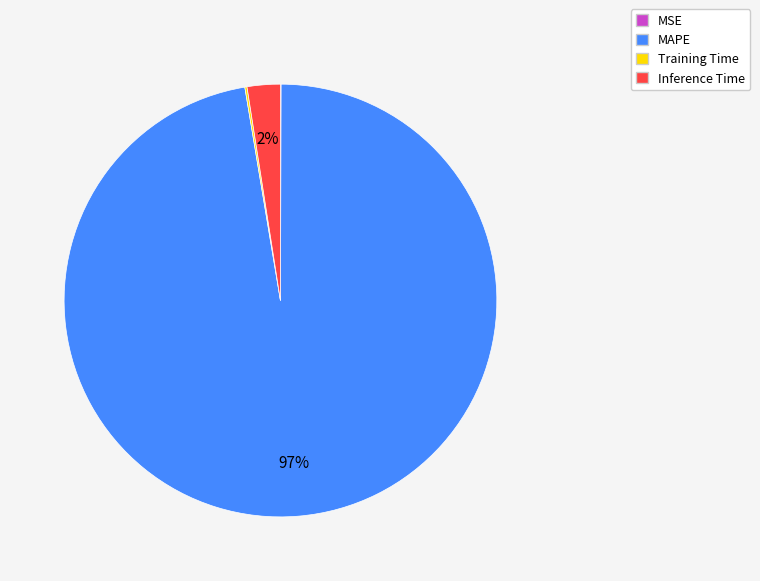

Between Inference Time and MAPE, which is larger?

MAPE